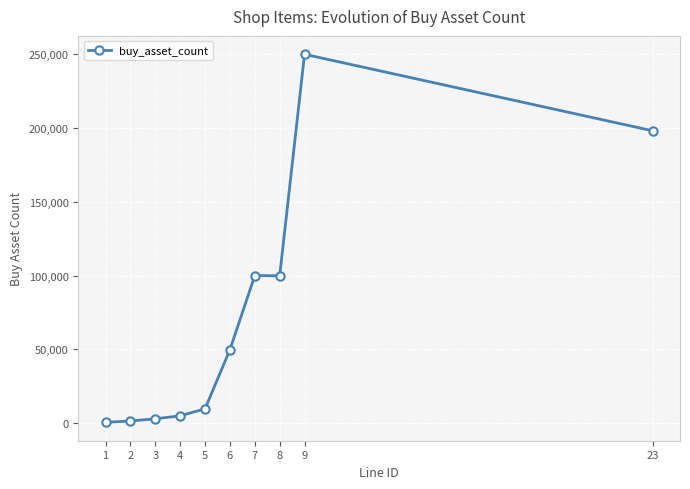

The value at 9 is 249800. True or false?

True